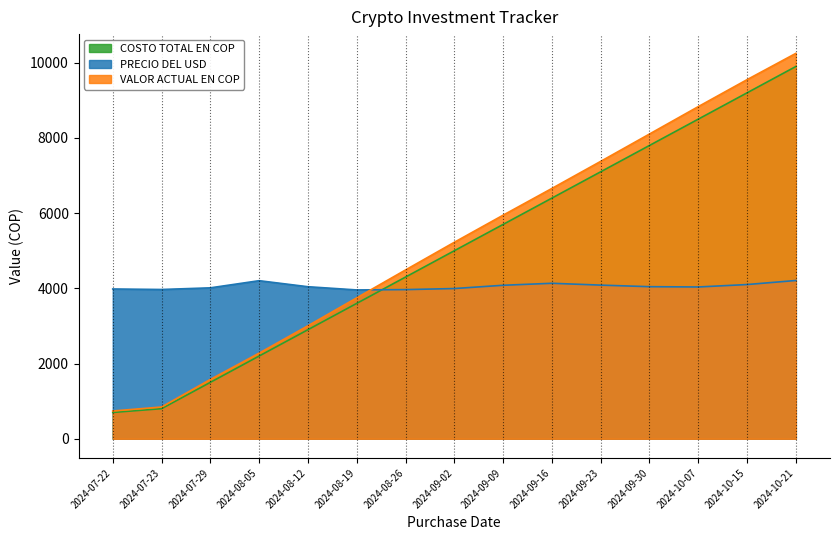

In PRECIO DEL USD, how many points are lower than both neighbors (excluding endpoints)?

3